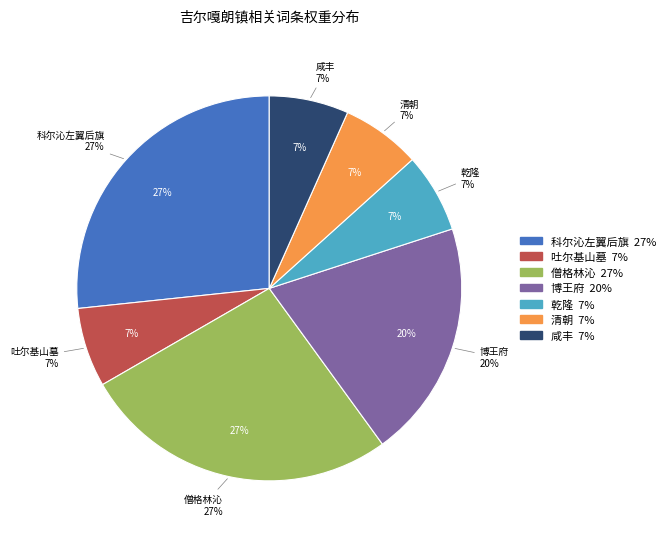

To the nearest percent, what is the average slice percentage?

14%